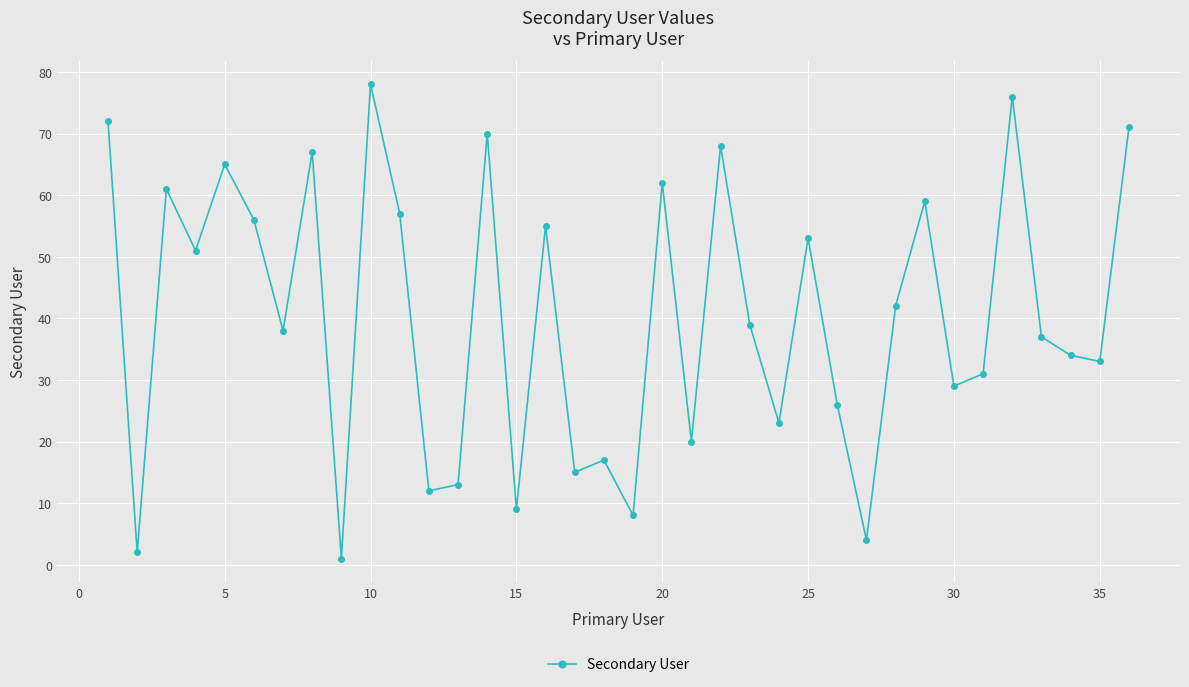

Reading left to right, what are all the values shown in this chart?

72	2	61	51	65	56	38	67	1	78	57	12	13	70	9	55	15	17	8	62	20	68	39	23	53	26	4	42	59	29	31	76	37	34	33	71